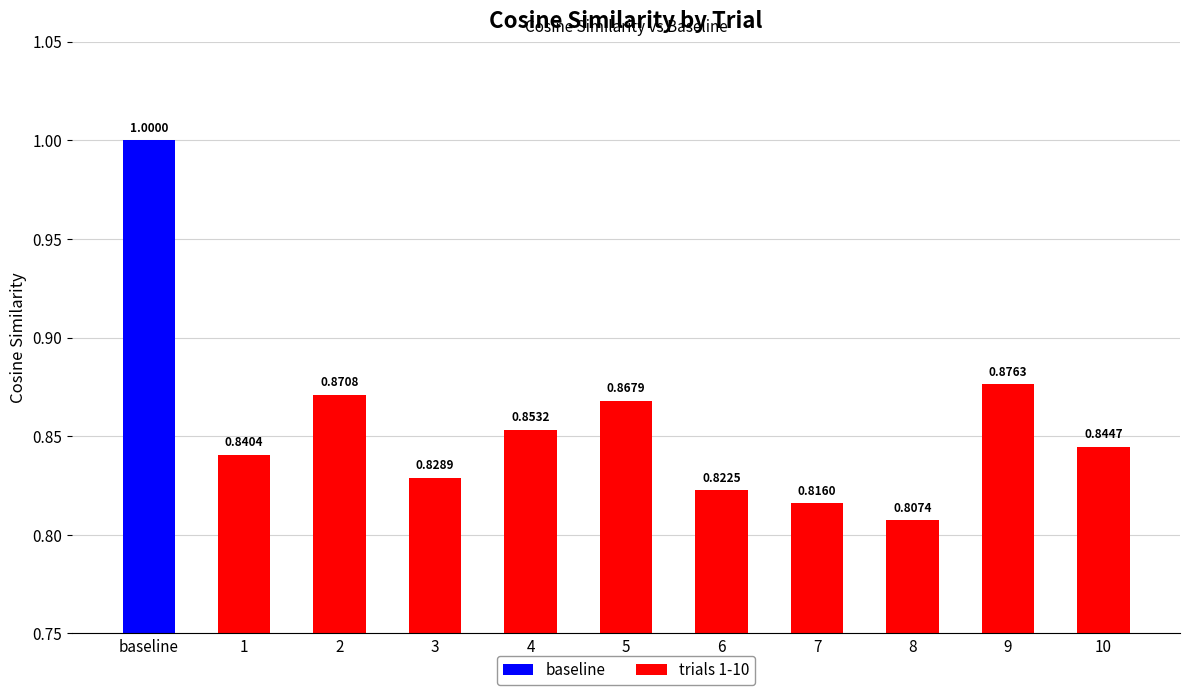

Rank the categories by value from lowest to highest.

8, 7, 6, 3, 1, 10, 4, 5, 2, 9, baseline